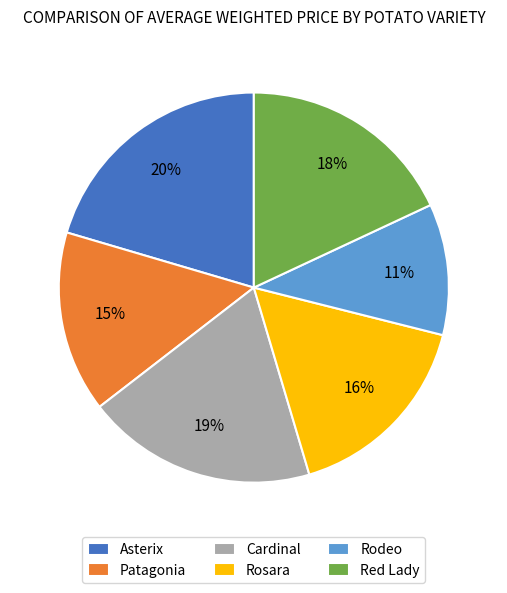

Which slice is the smallest?

Rodeo